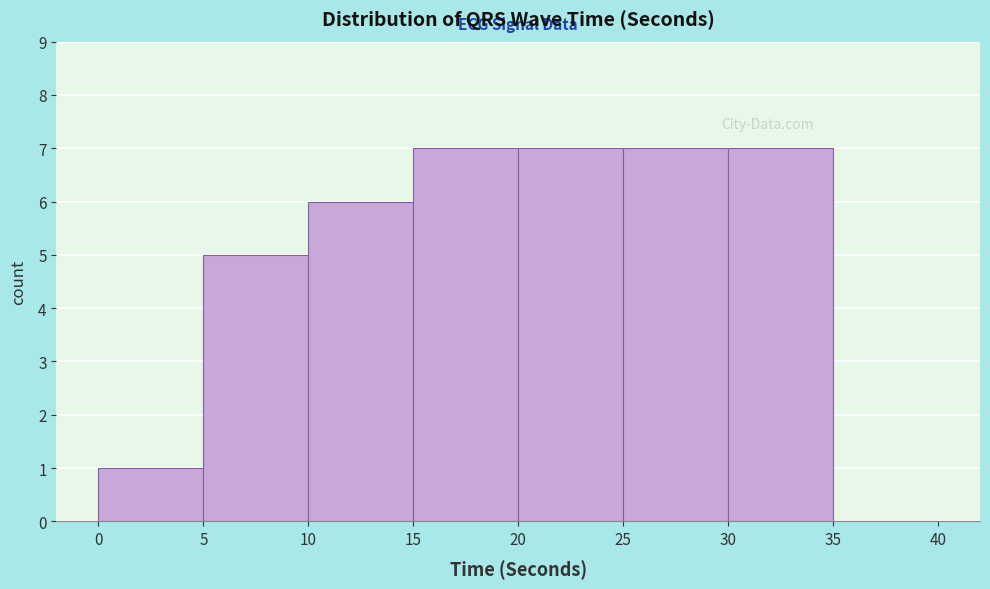

Reading left to right, list every bar in this chart as the range it spans on the x-axis followed by its height. The values are not printed on the chart, so give them approximately, as read against the axis.

0 to 5: 1
5 to 10: 5
10 to 15: 6
15 to 20: 7
20 to 25: 7
25 to 30: 7
30 to 35: 7
35 to 40: 0